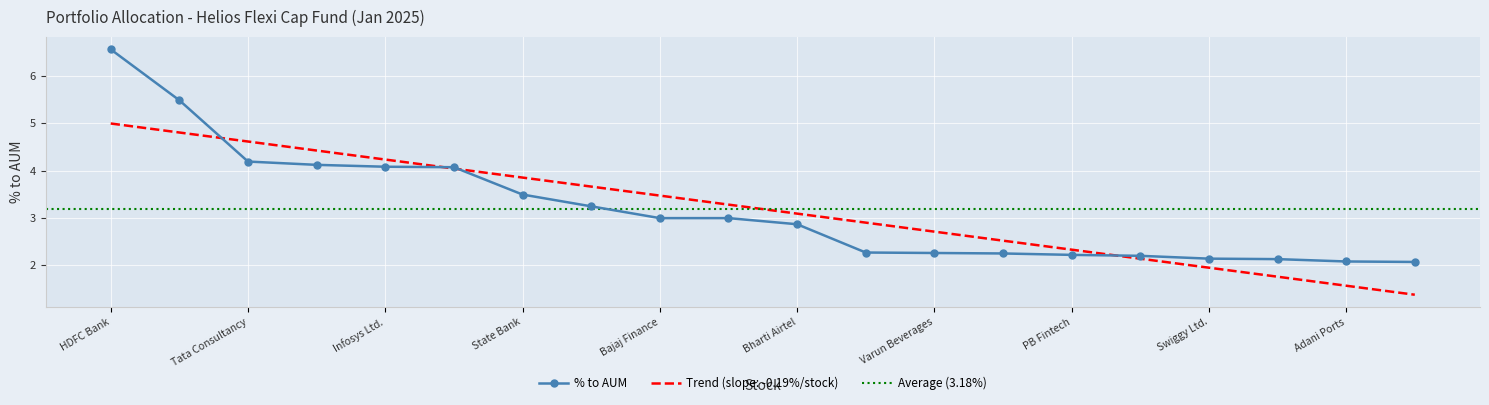

Count the number of categories in the chart.

20